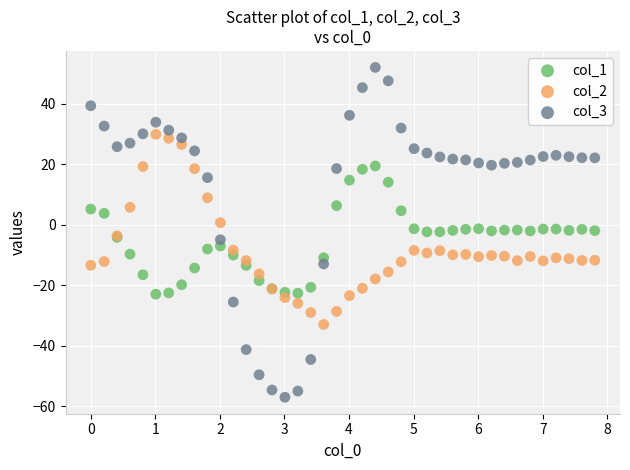

What is the X range (max minus min) for the scatter plot?

7.8